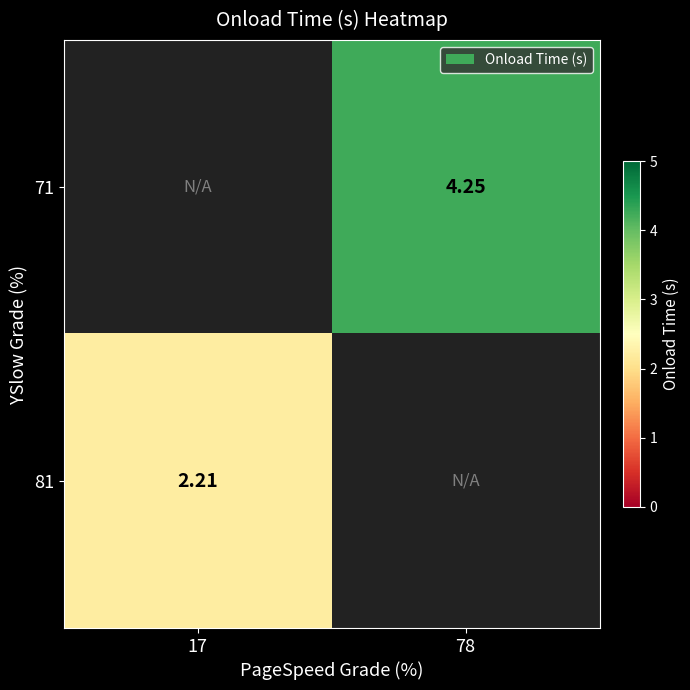

At which category does the chart reach its minimum across all series?

17